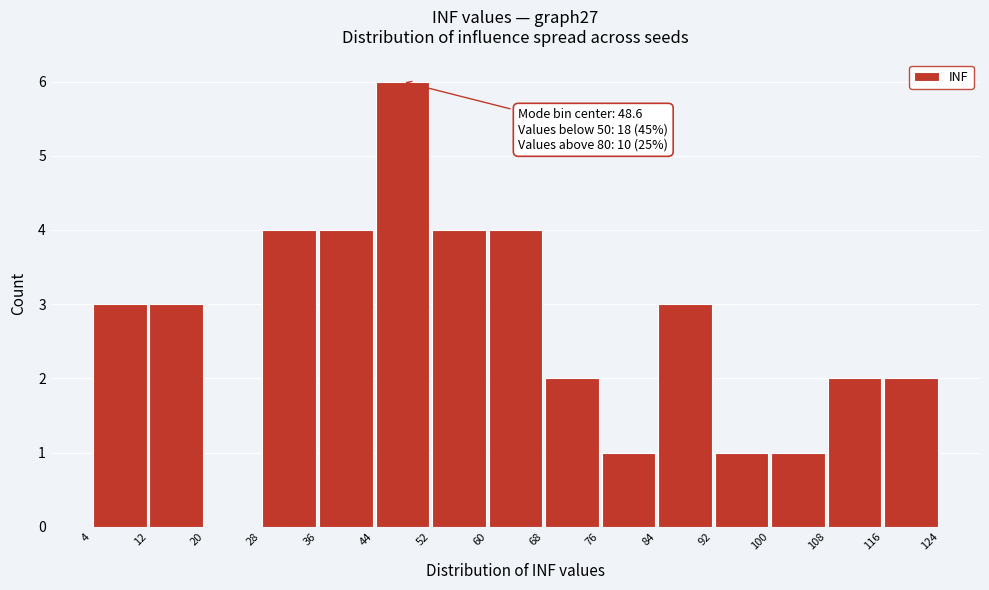

Which range on the x-axis has the tallest bar?

44 to 52